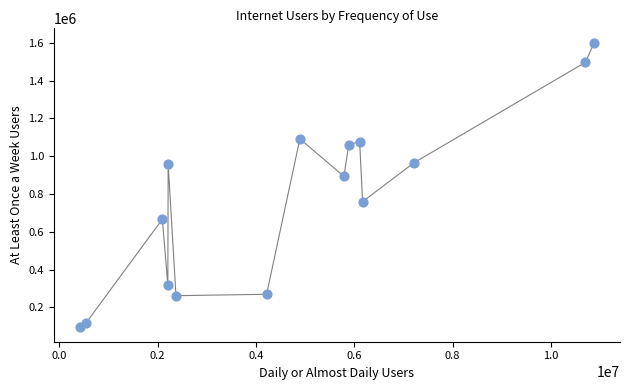

What Y value in the scatter plot is closest to 847112?

892986